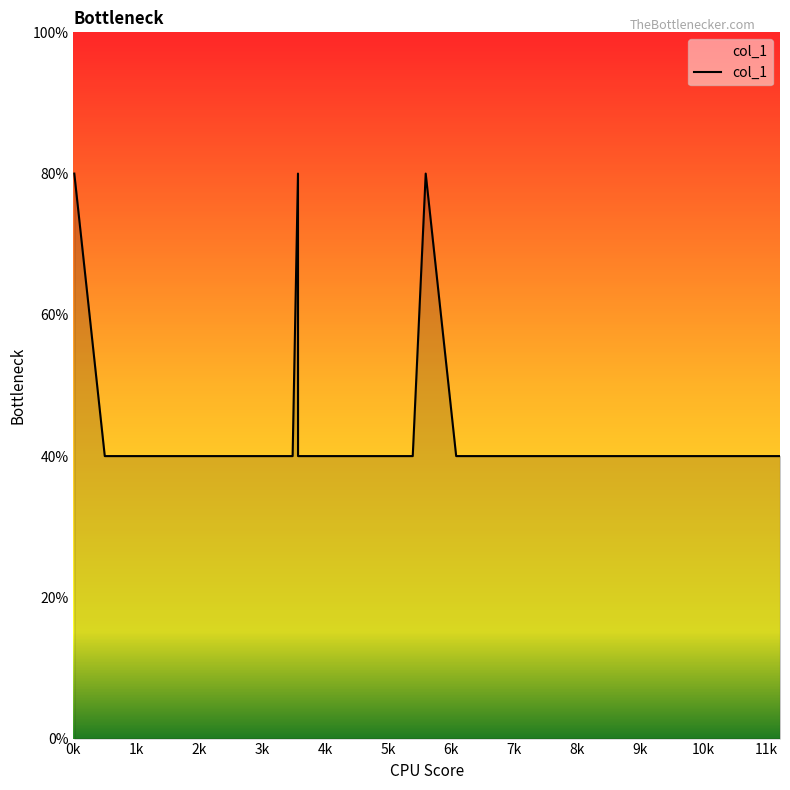

Does the chart display data point markers on the line(s)?

No